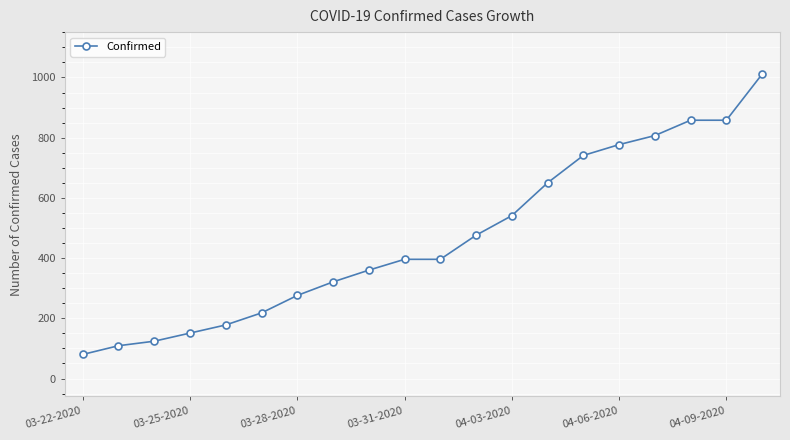

Reading left to right, transcribe all the data shown in this chart.

80	109	124	151	178	218	276	321	360	396	396	476	541	650	741	777	807	858	858	1011